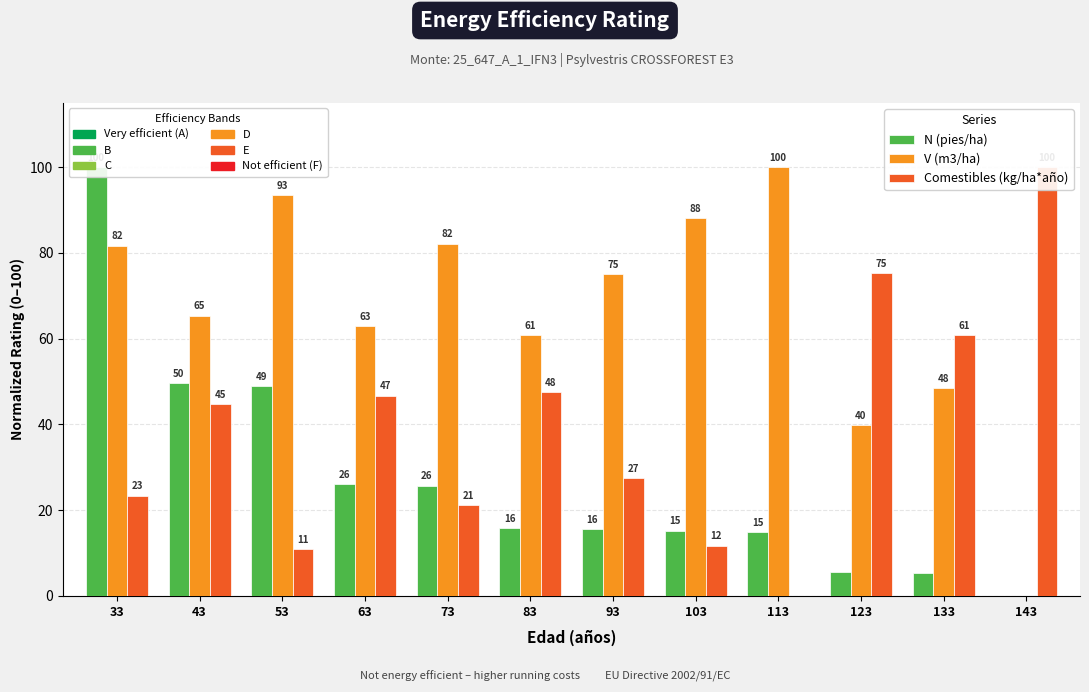

What is the sum of the V (m3/ha) values at 83 and 53?

154.2